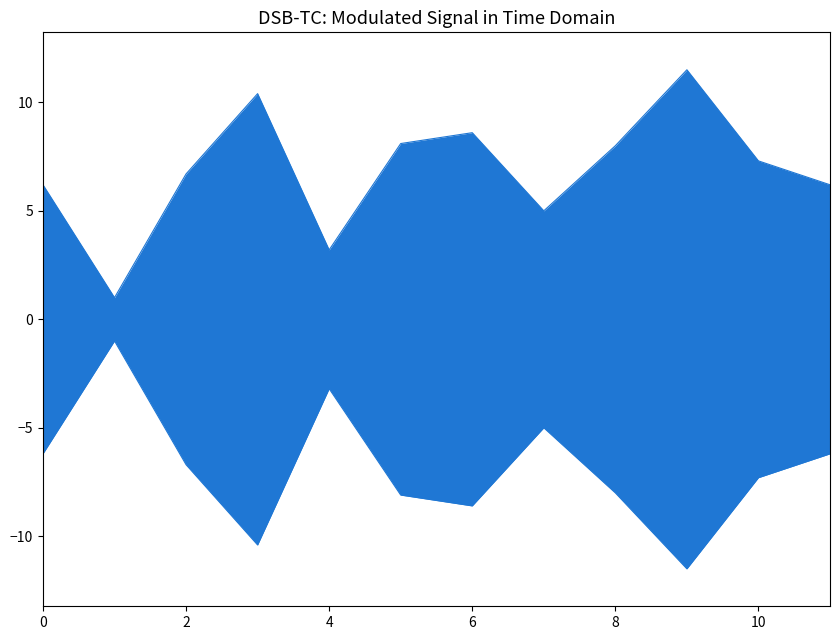

Which series has the widest spread of values?

col_2